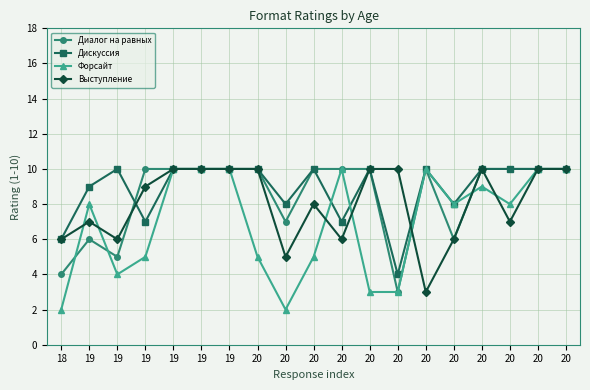

How many intersections are there between Форсайт and Дискуссия?

2